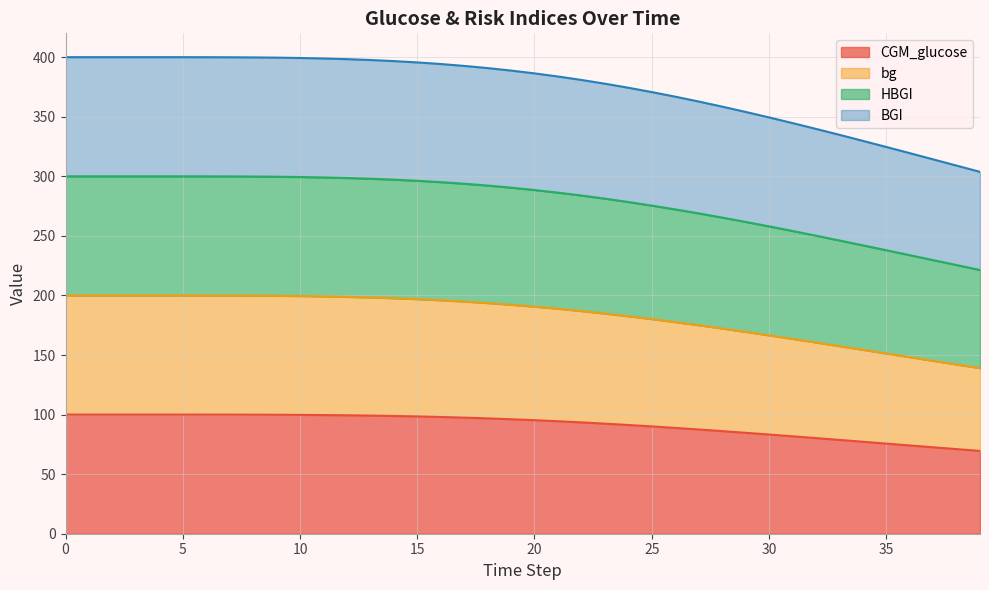

True or false: CGM_glucose and bg intersect in this chart.

False